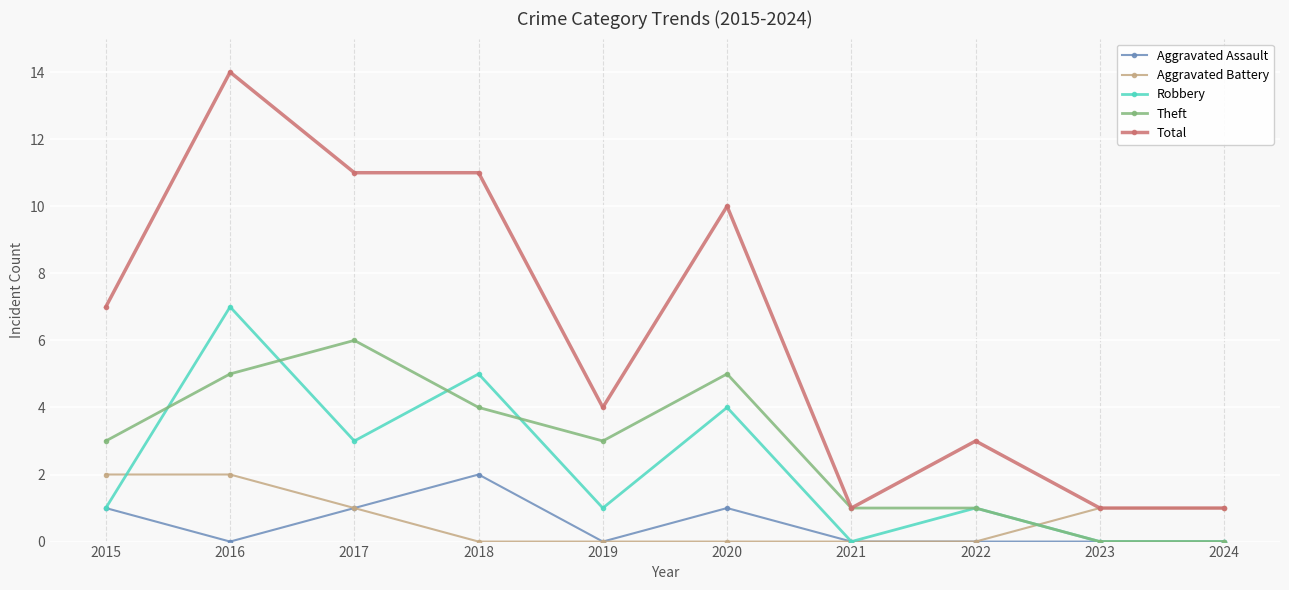

Reading left to right, extract all data points from this chart.

Aggravated Assault: 2015=1	2016=0	2017=1	2018=2	2019=0	2020=1	2021=0	2022=0	2023=0	2024=0
Aggravated Battery: 2015=2	2016=2	2017=1	2018=0	2019=0	2020=0	2021=0	2022=0	2023=1	2024=1
Robbery: 2015=1	2016=7	2017=3	2018=5	2019=1	2020=4	2021=0	2022=1	2023=0	2024=0
Theft: 2015=3	2016=5	2017=6	2018=4	2019=3	2020=5	2021=1	2022=1	2023=0	2024=0
Total: 2015=7	2016=14	2017=11	2018=11	2019=4	2020=10	2021=1	2022=3	2023=1	2024=1